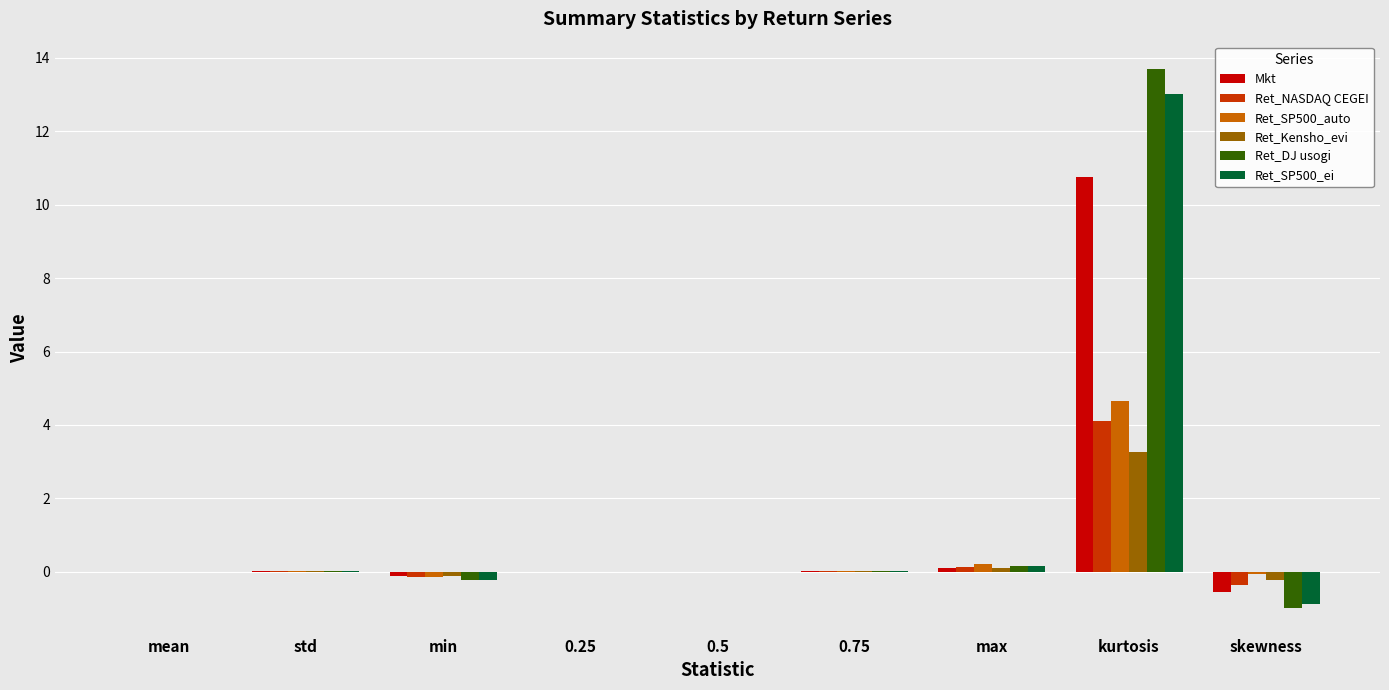

The Ret_SP500_auto series shows 0.0 at std. True or false?

True